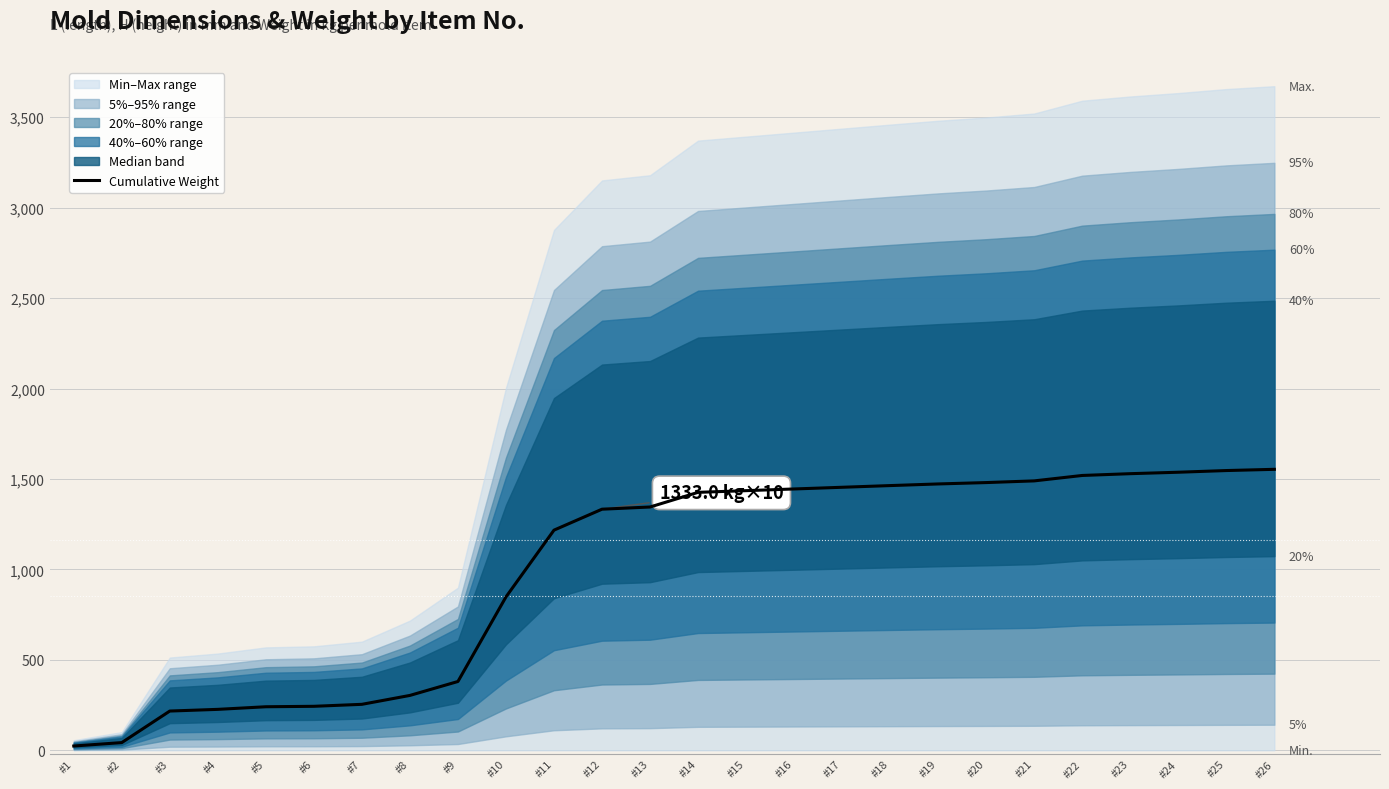

At which label does the data first exceed 1426?

#14